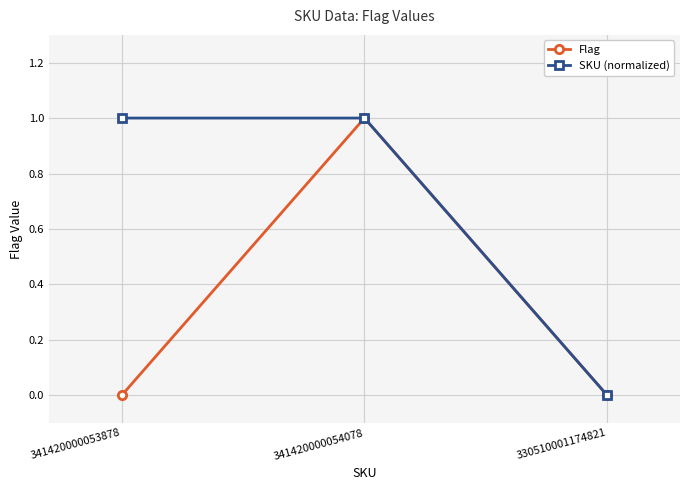

What is the difference between the maximum and minimum values in the Flag series?

1.0